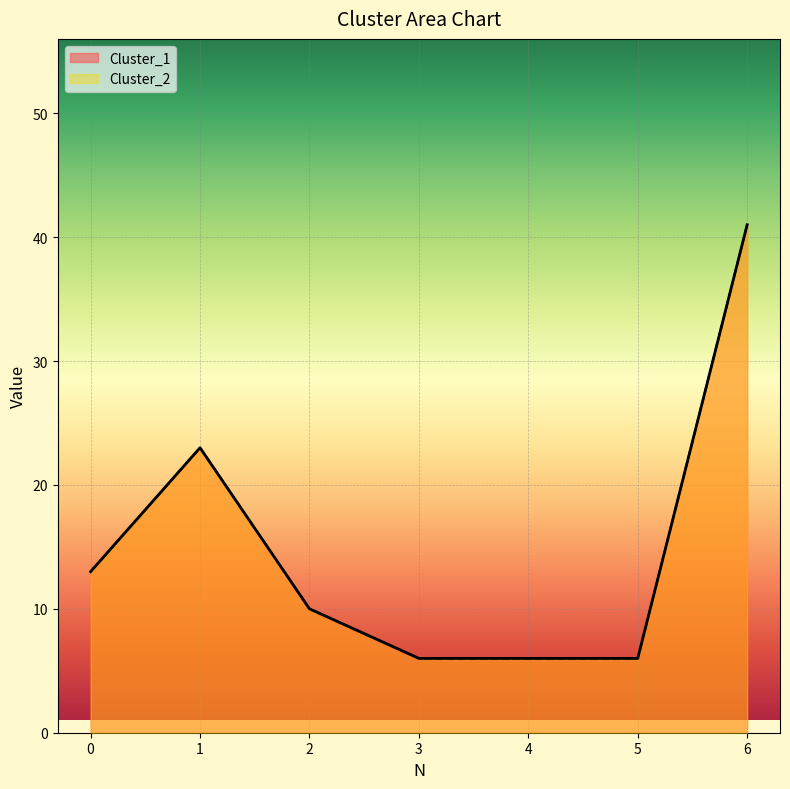

Is the value of Cluster_1 at 4 greater than the value of Cluster_2 at 1?

No